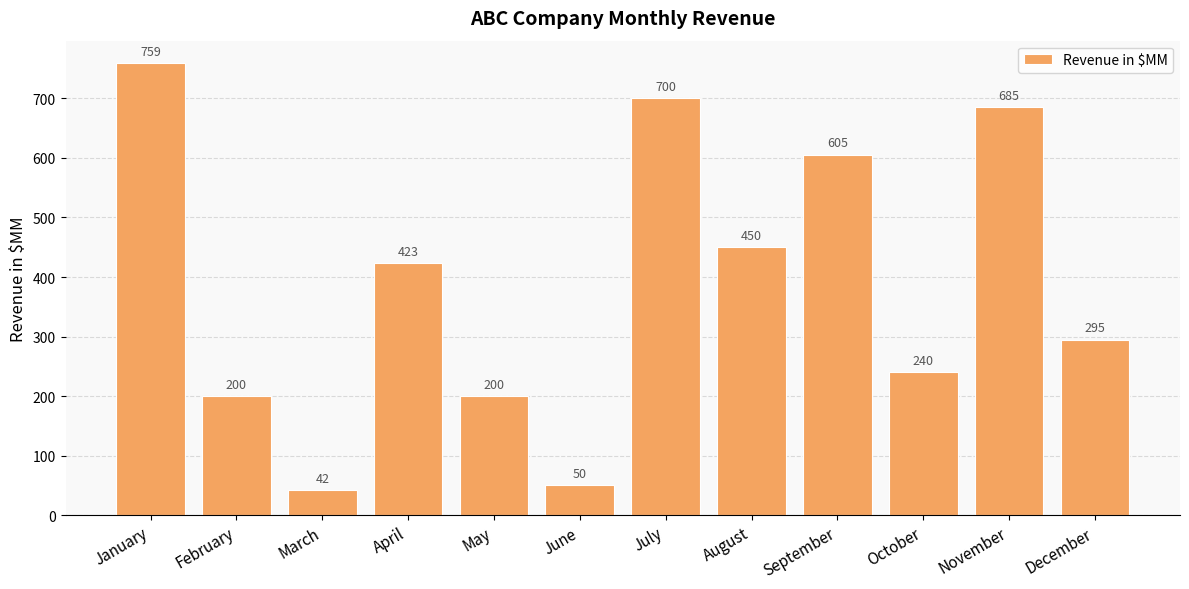

What is the difference between the maximum and minimum values?

717